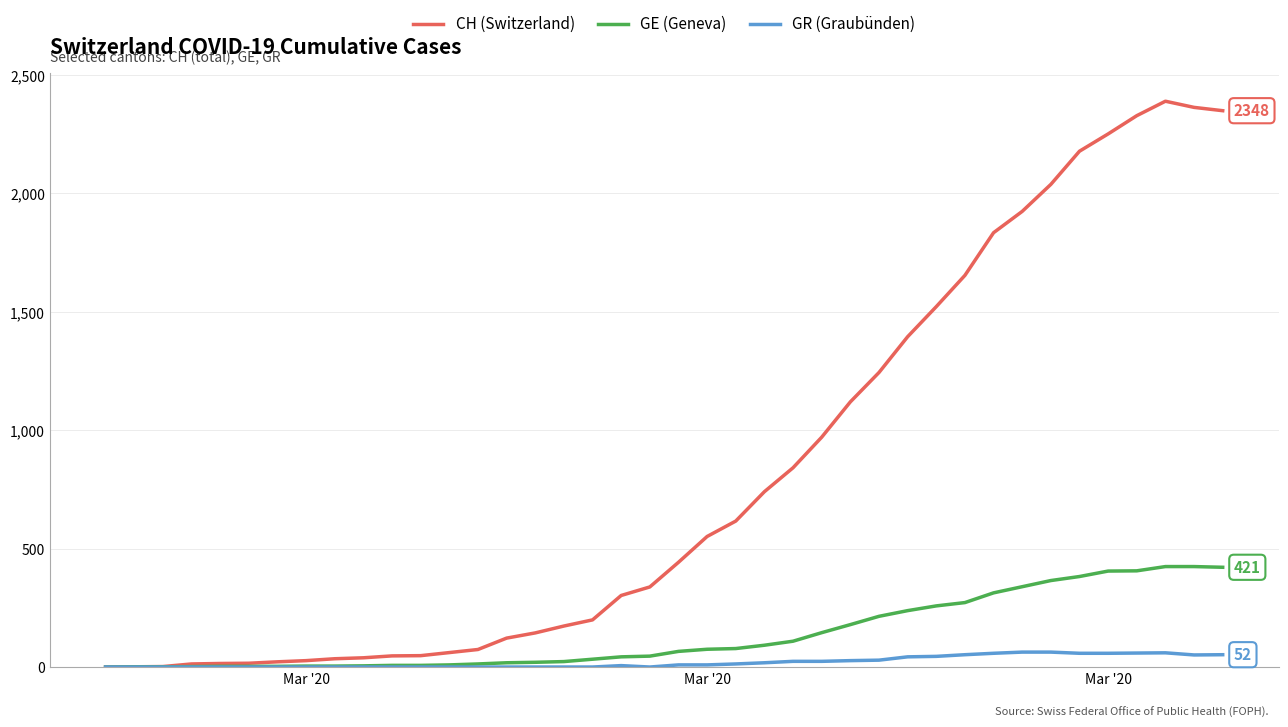

What is the maximum value shown in the chart?

2388